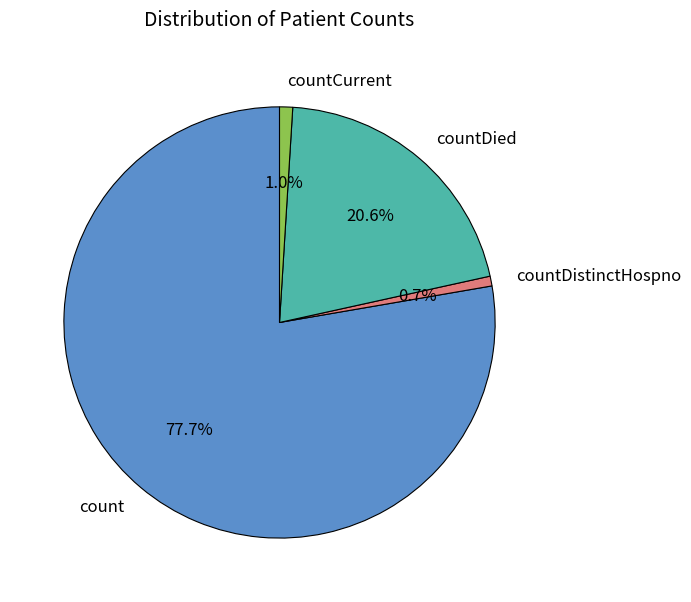

Which slice represents more than half of the pie?

count